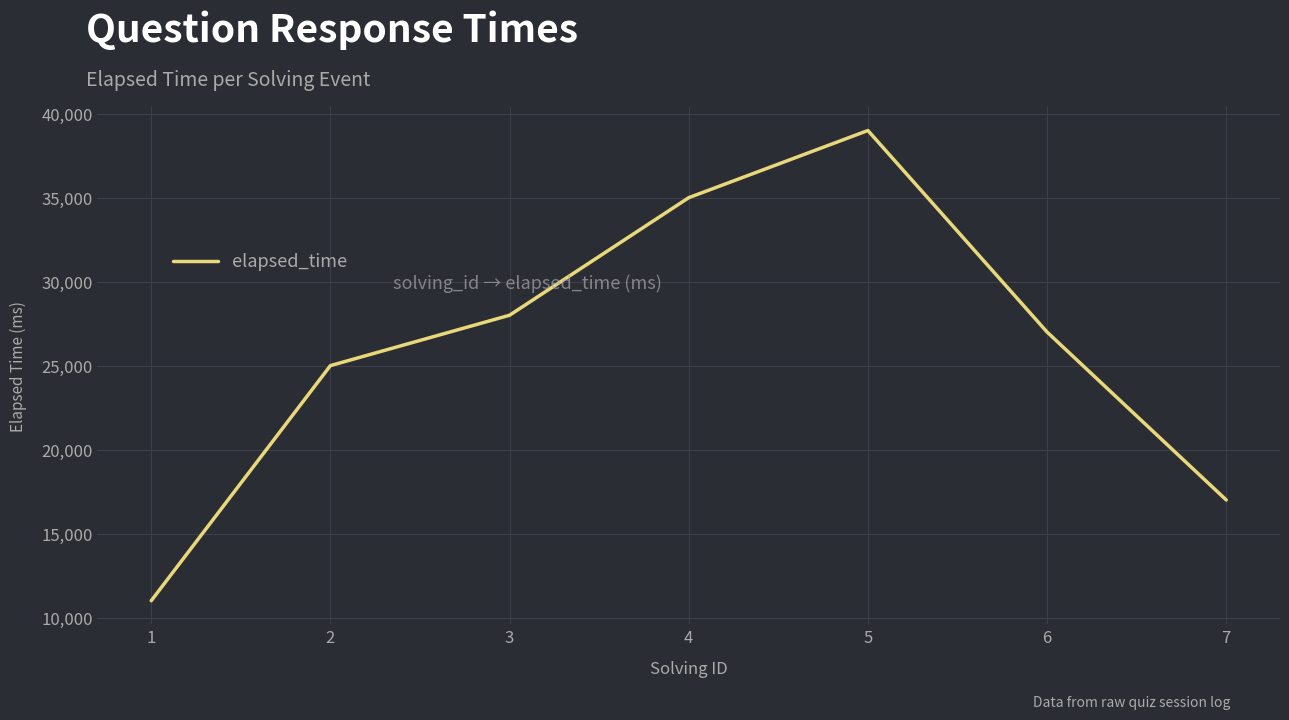

How many lines are shown in the chart?

1